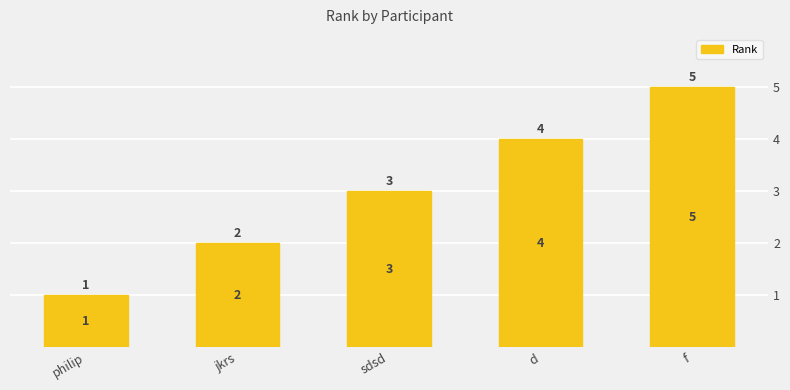

Rank the categories by value from lowest to highest.

philip, jkrs, sdsd, d, f